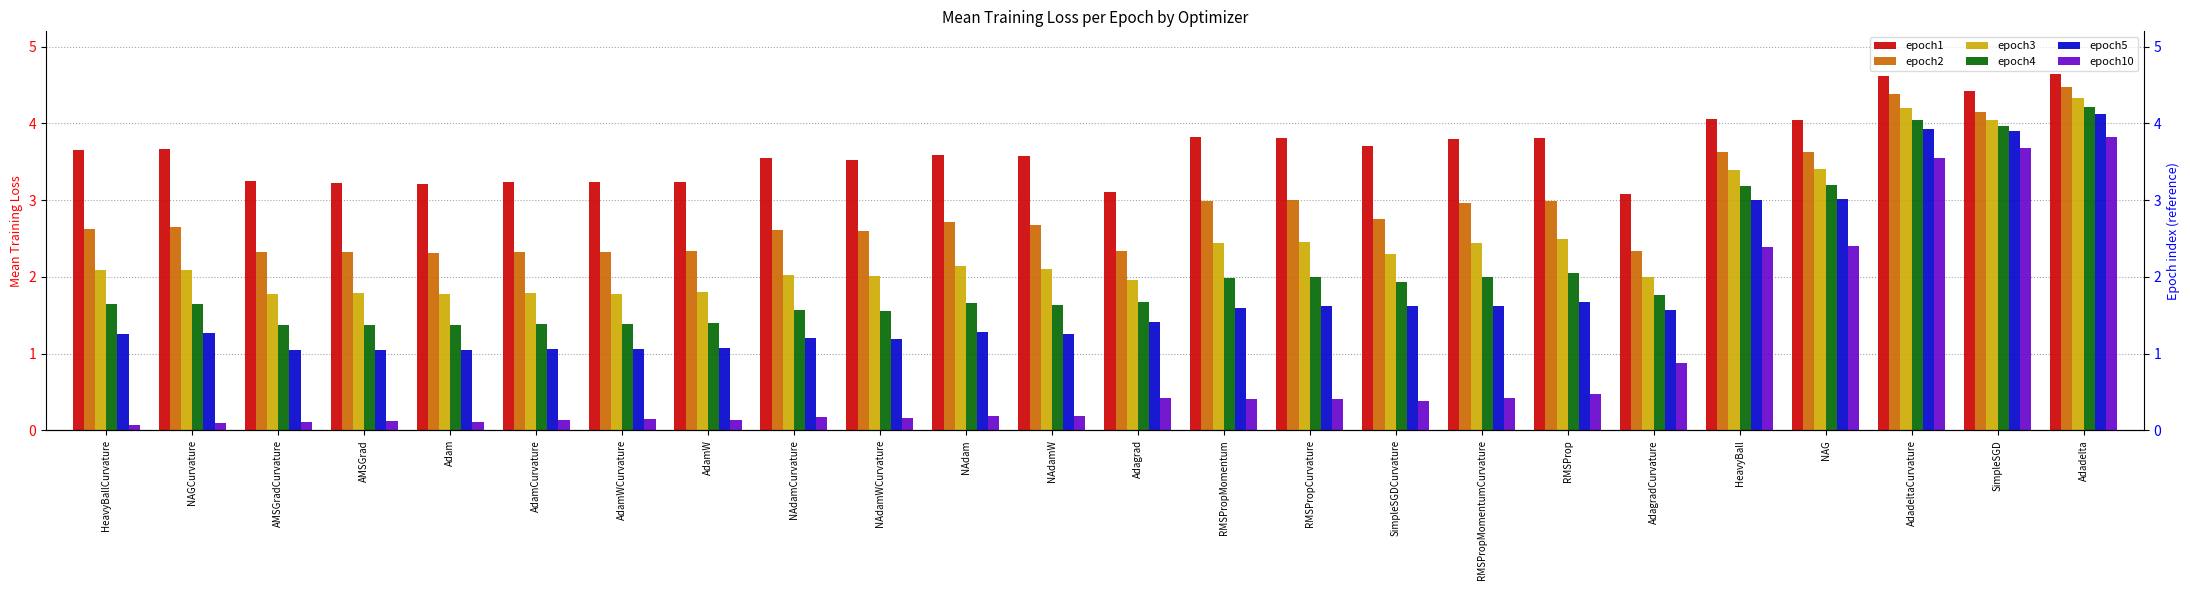

At which label does epoch3 reach its peak?

Adadelta